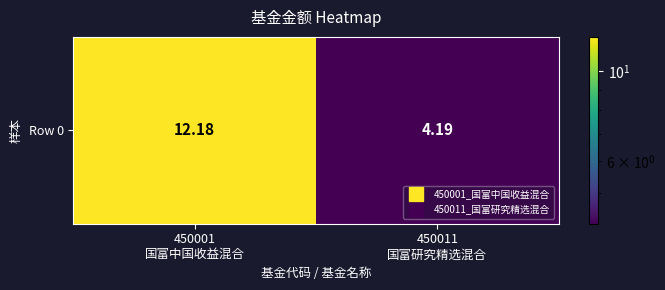

Rank the categories by value from highest to lowest.

450001
国富中国收益混合, 450011
国富研究精选混合